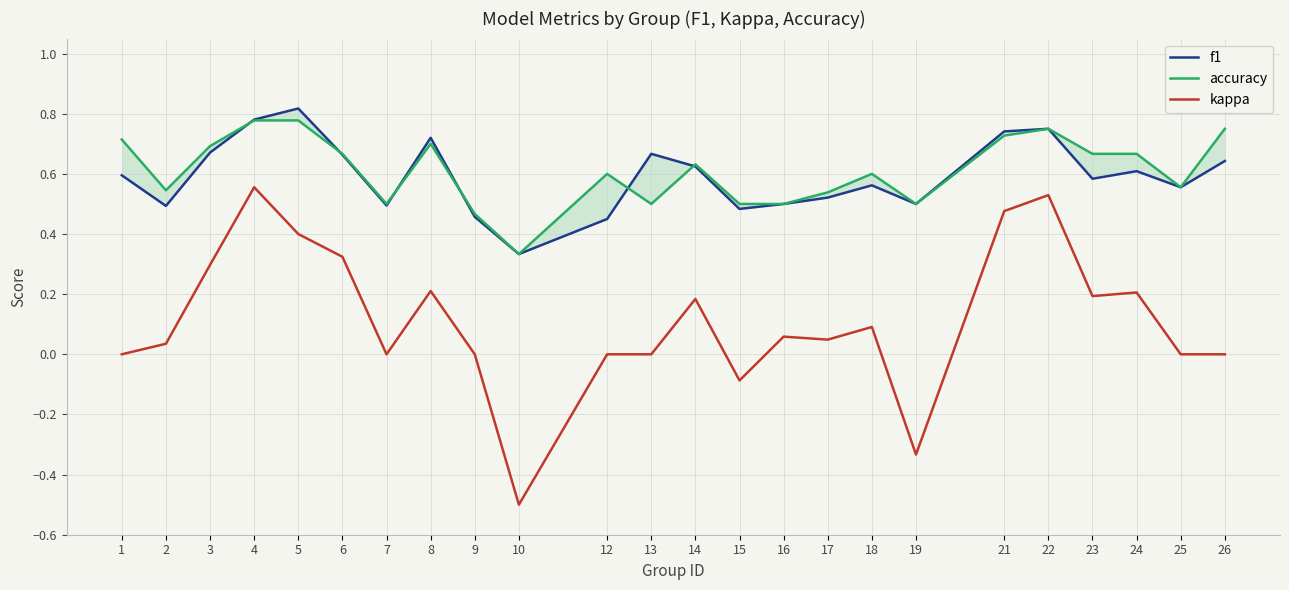

The accuracy series shows 0.6 at 18. True or false?

True